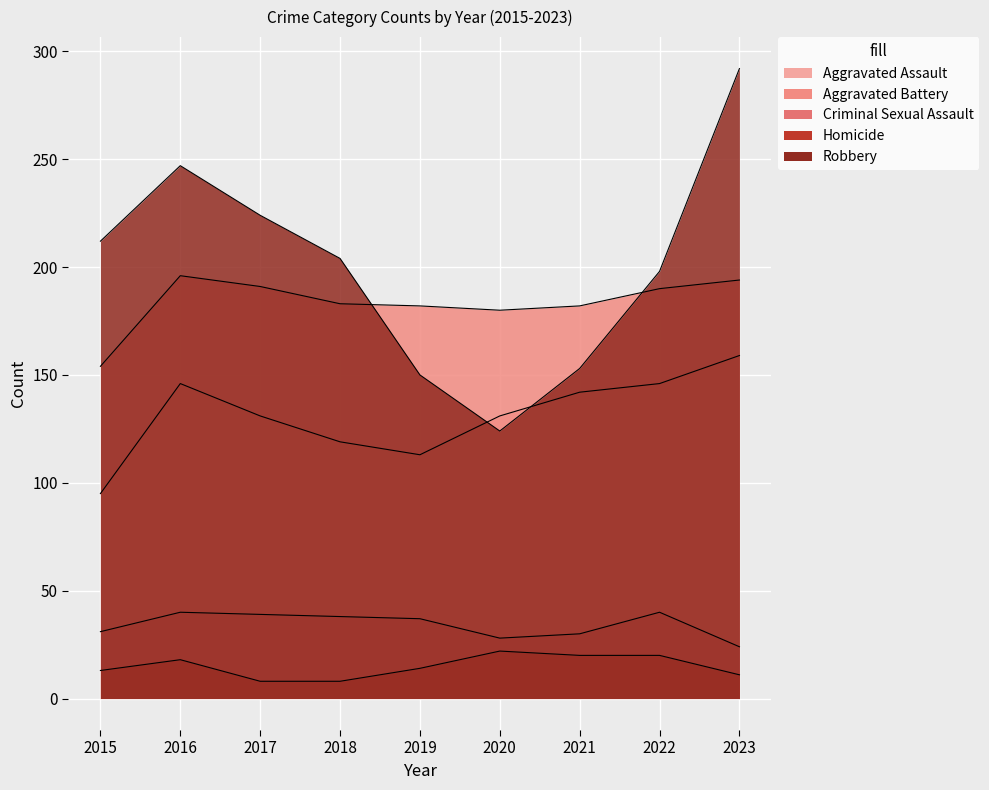

At which category does Aggravated Assault reach its first local valley?

2019